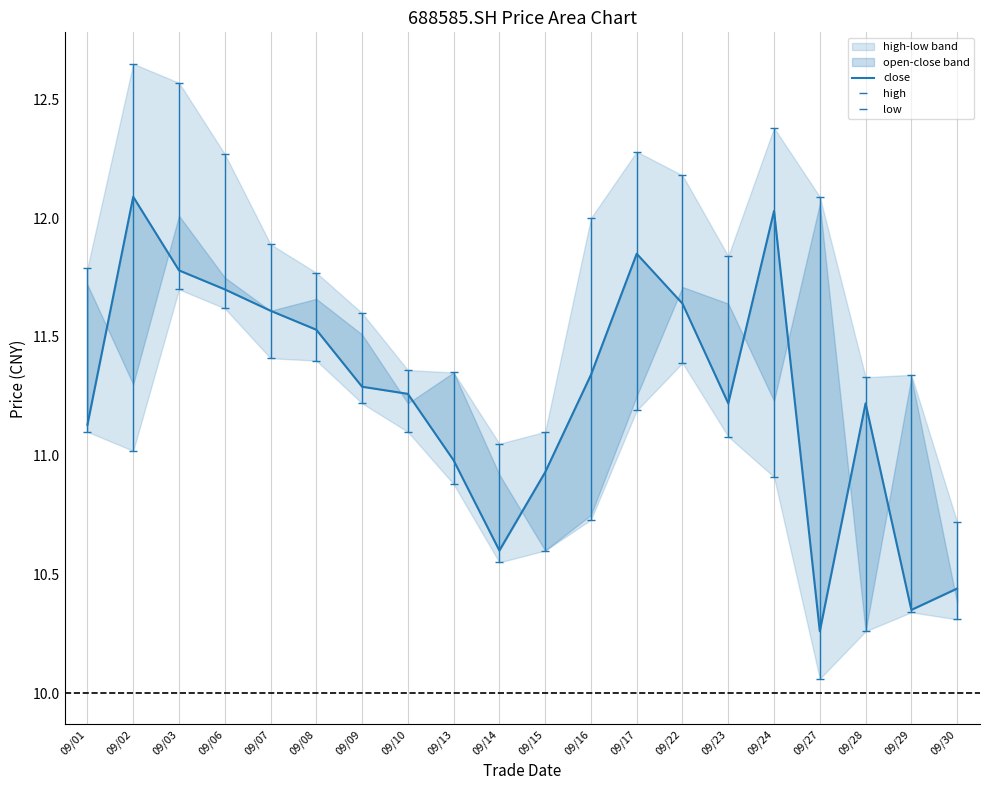

Does the chart display data point markers on the line(s)?

No